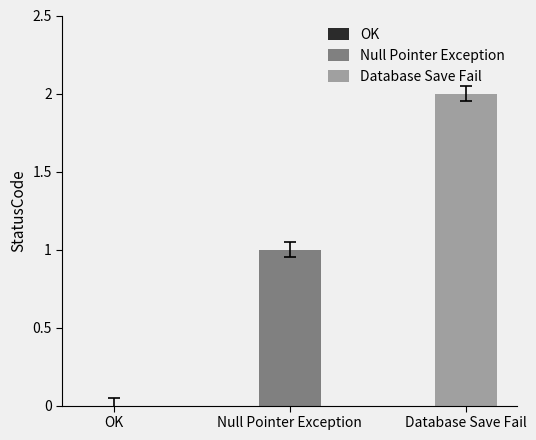

How many values exceed 1?

1